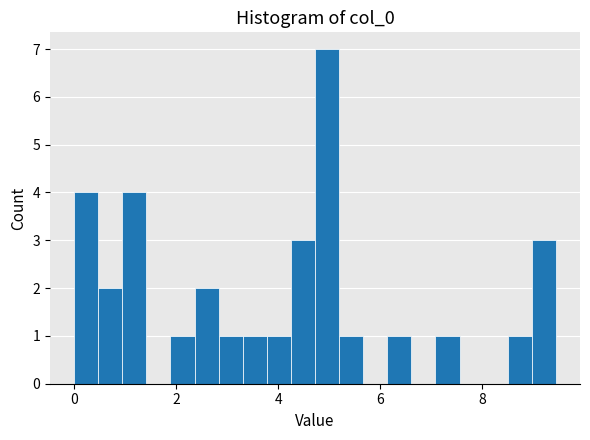

Around what value on the x-axis is the tallest bar? Give the approximate position of its centre, as read against the axis.

5.0